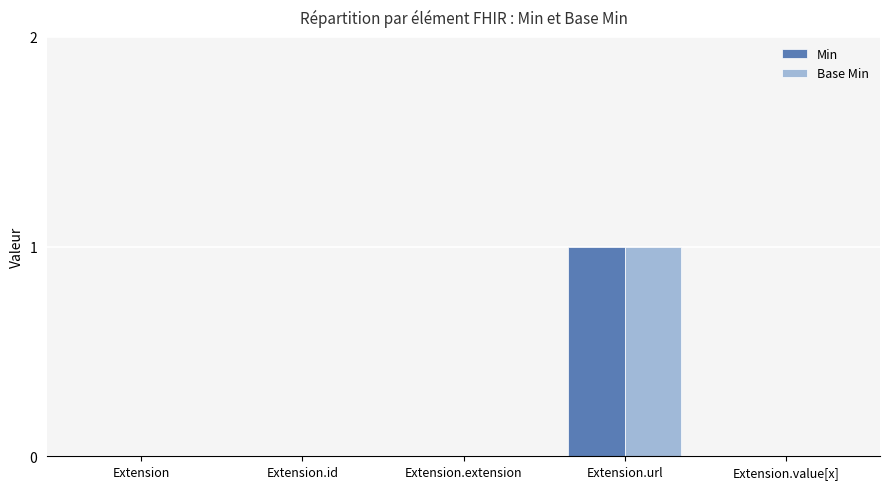

Is it true that Base Min equals 0 at Extension?

True